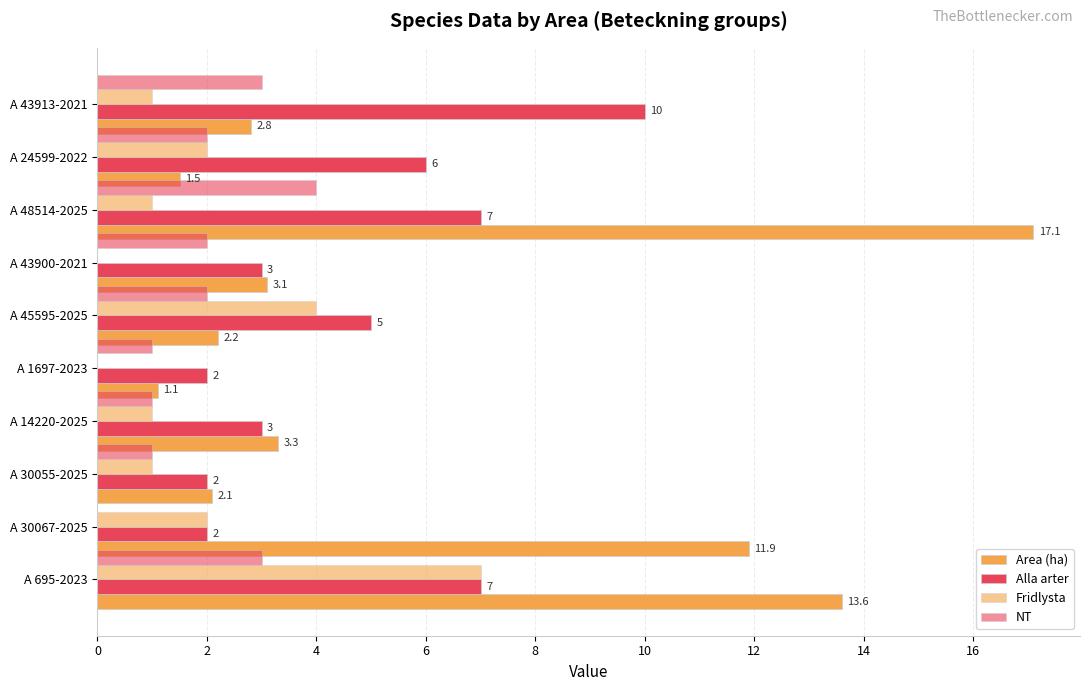

How many values in Fridlysta are above zero?

8